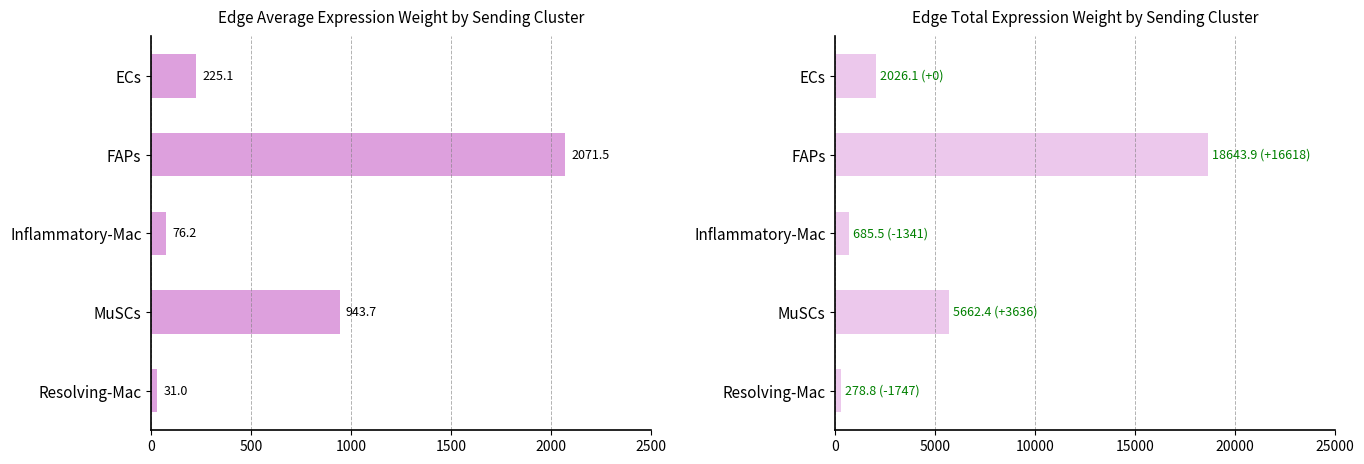

Reading right to left, extract all data points from this chart.

Edge average expression weight: 31.0	943.7	76.2	2071.5	225.1
Edge total expression weight: 278.8	5662.4	685.5	18643.9	2026.1